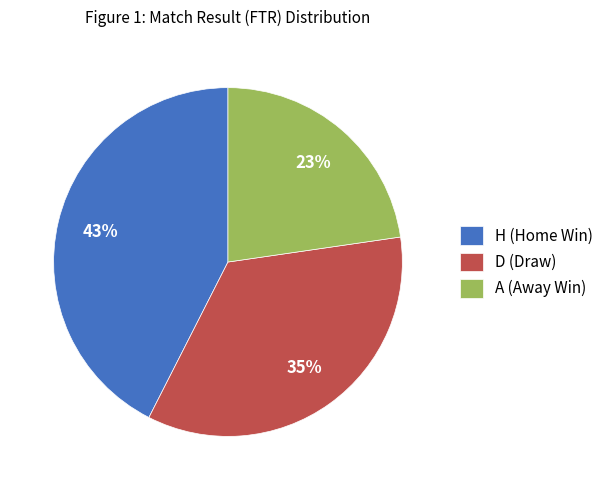

Approximately how many times larger is the value at A (Away Win) compared to D (Draw)?

0.7